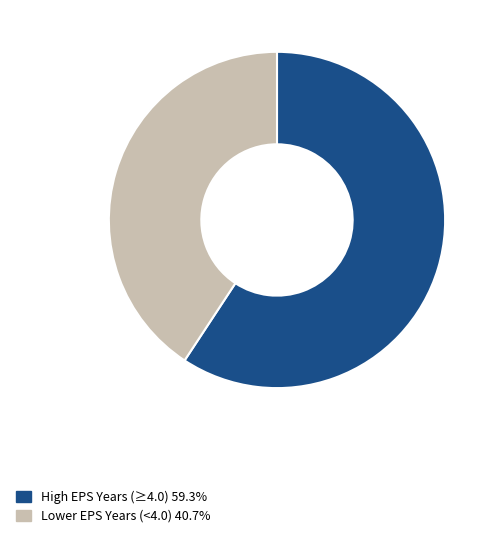

Do High EPS Years (≥4.0) 59.3% and Lower EPS Years (<4.0) 40.7% together represent more than half of the pie?

Yes